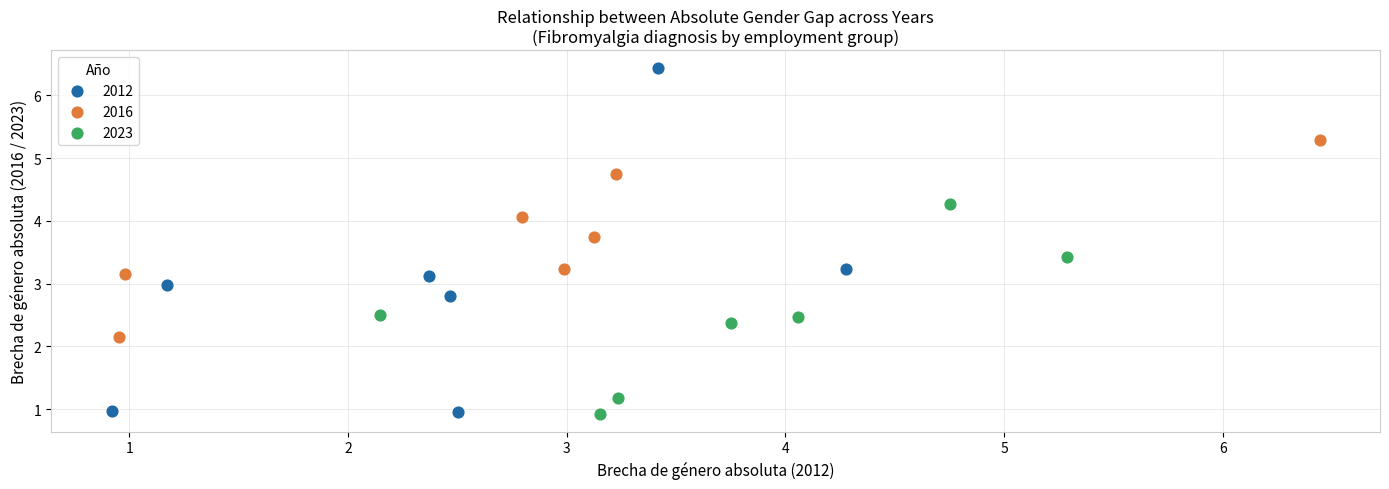

Which series reaches the maximum Y coordinate?

2012